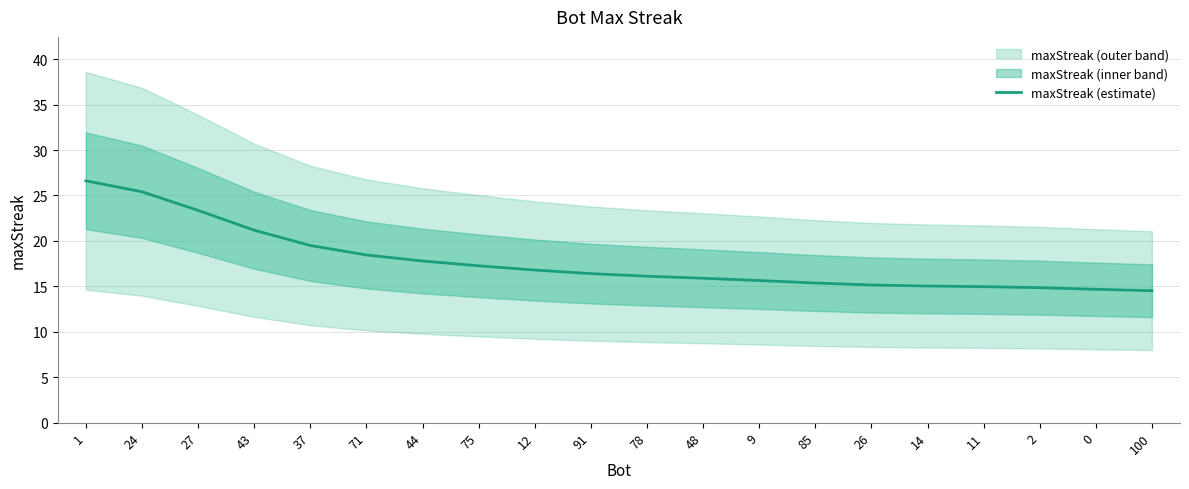

Is it true that maxStreak (estimate) equals 17.3 at 75?

True